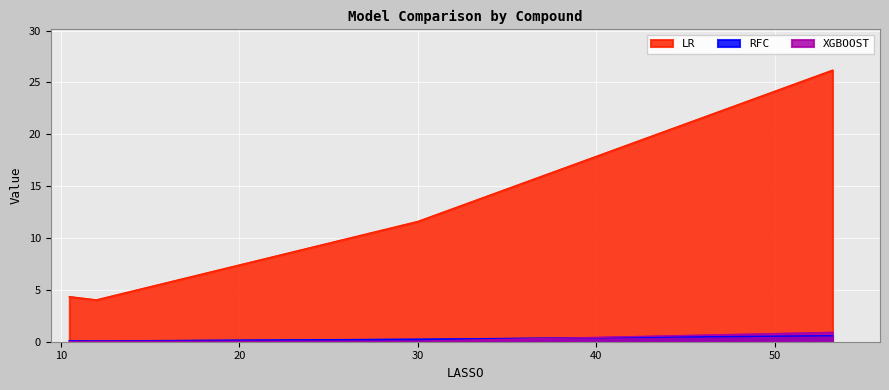

True or false: RFC has a value of 0.0 at Compound_10.

False